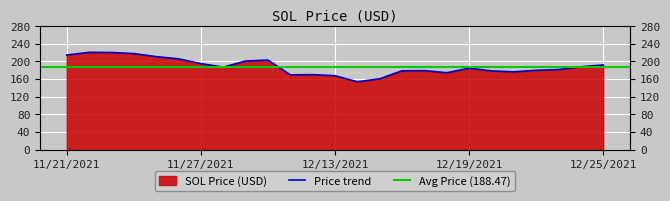

How many points are higher than both their immediate neighbors (excluding endpoints)?

5